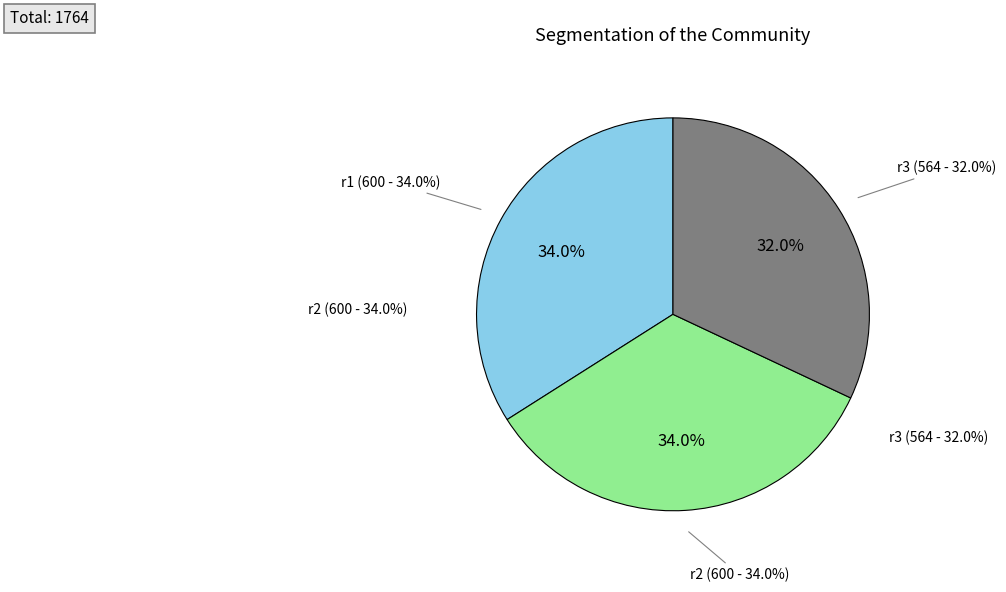

Does r1 account for over 50% of the chart?

No